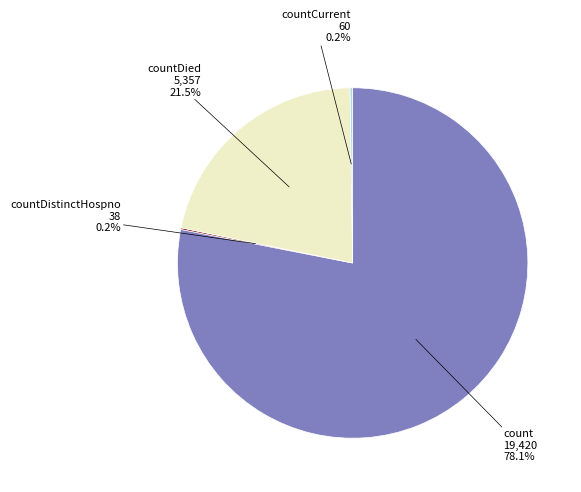

Does any single category account for the majority?

Yes